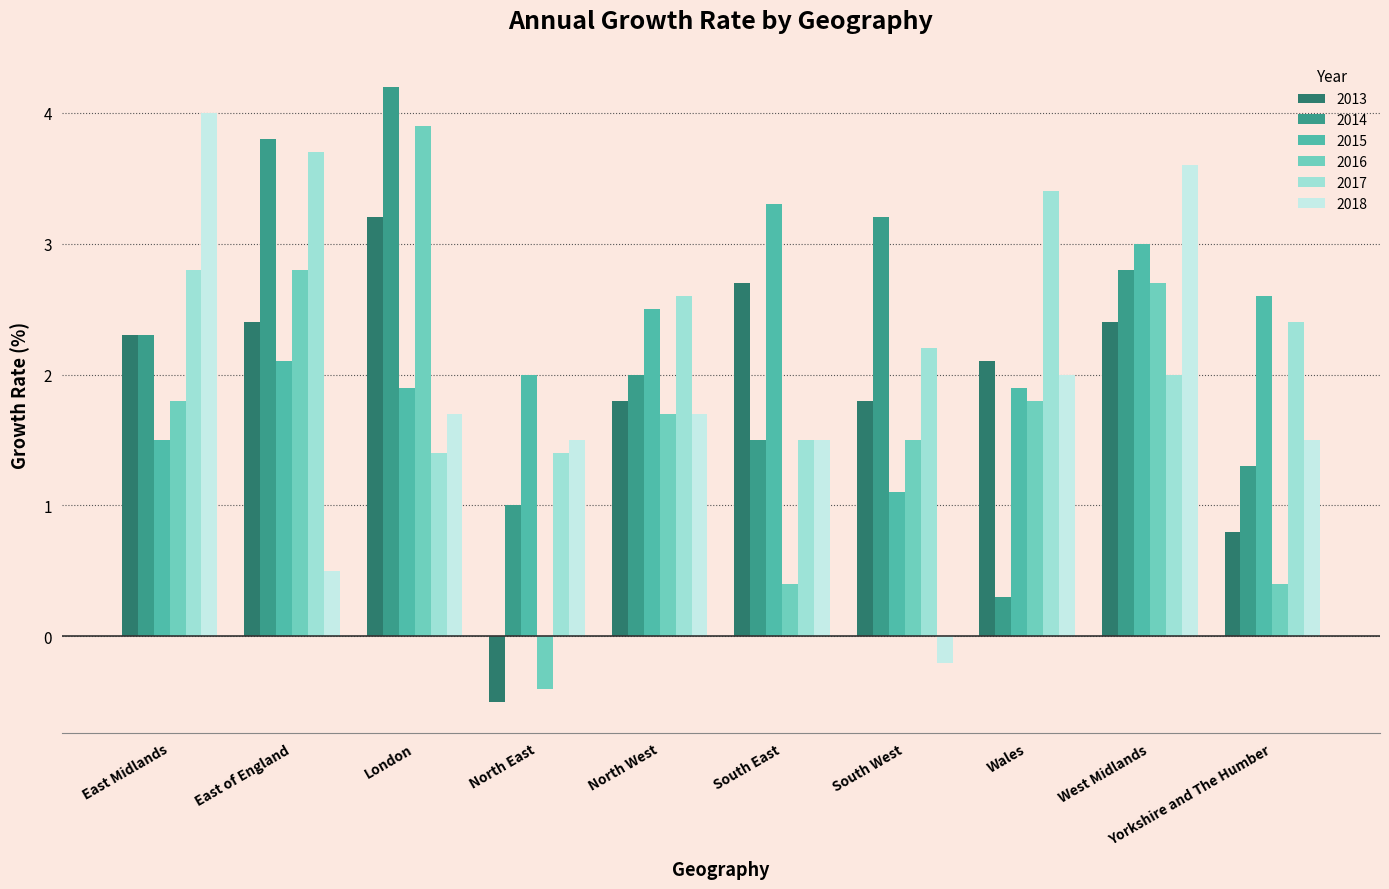

What is the value of the 2014 bar at the 9th from the left?

2.8